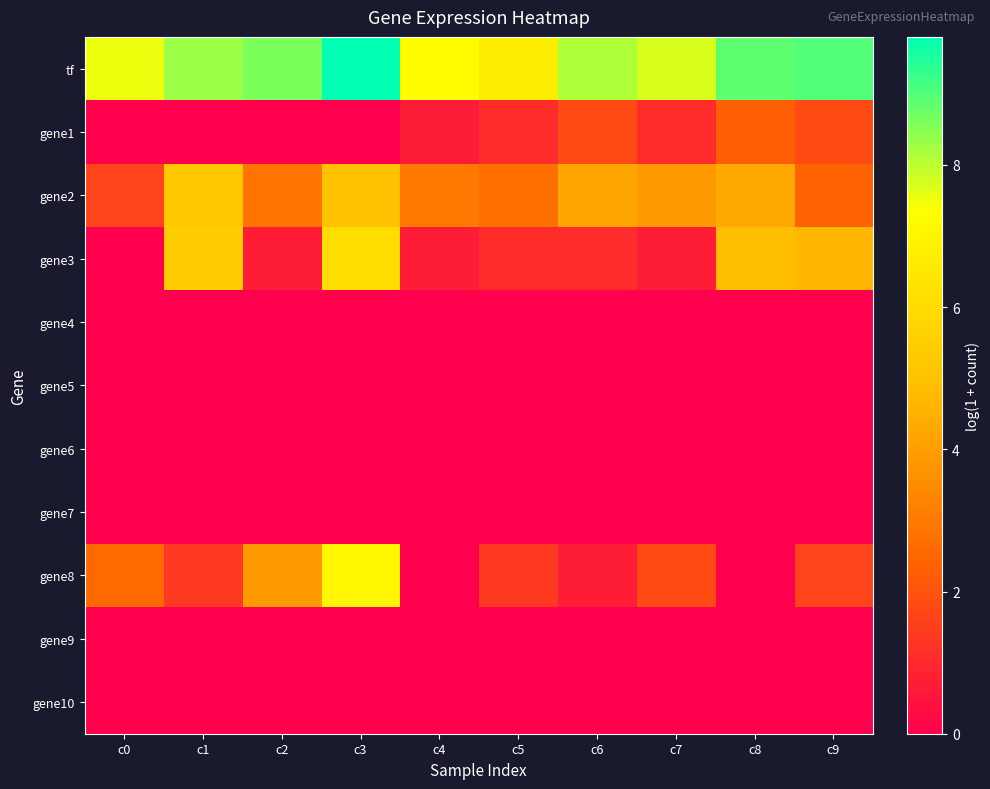

At which category is the sum across all series the highest?

c3